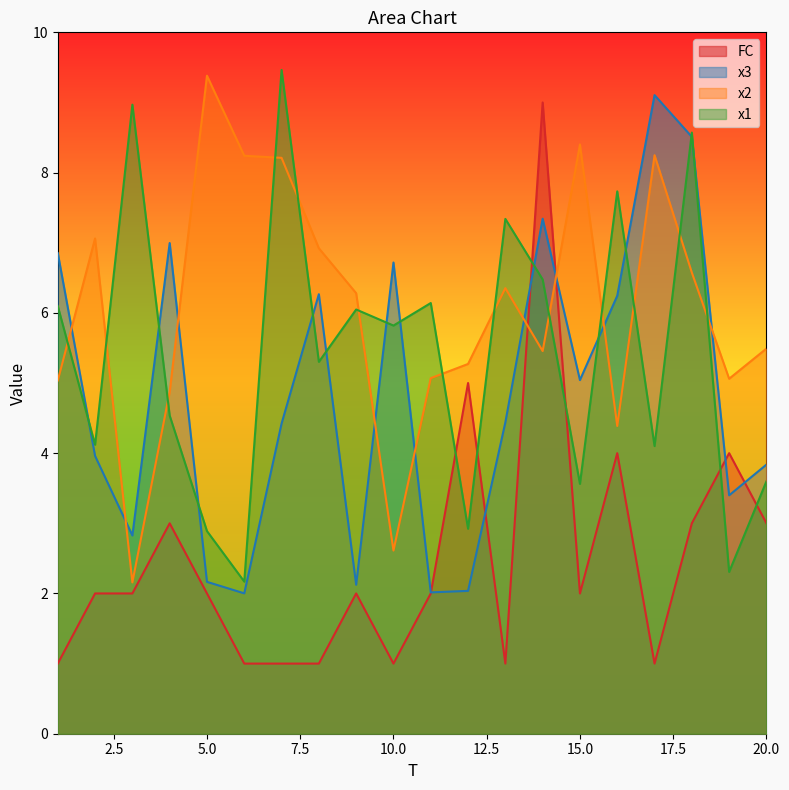

How many times do x3 and x2 cross each other?

9